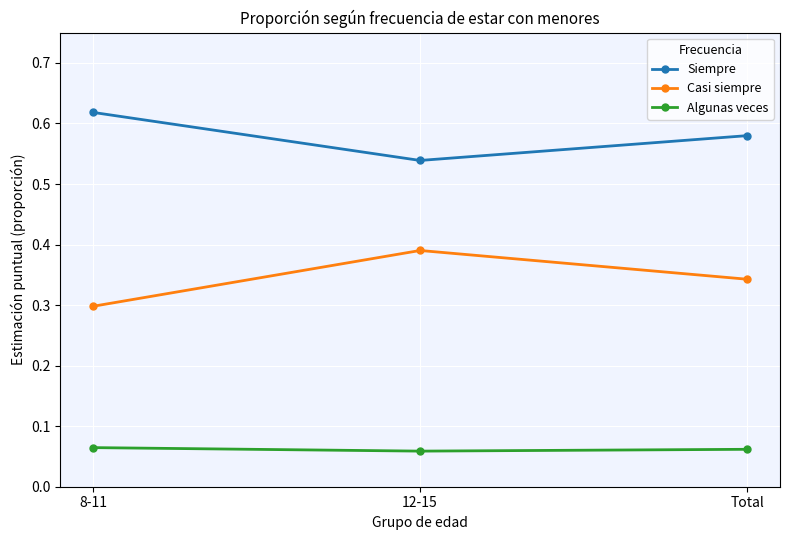

Count the Siempre values in the range 0 to 1.

3